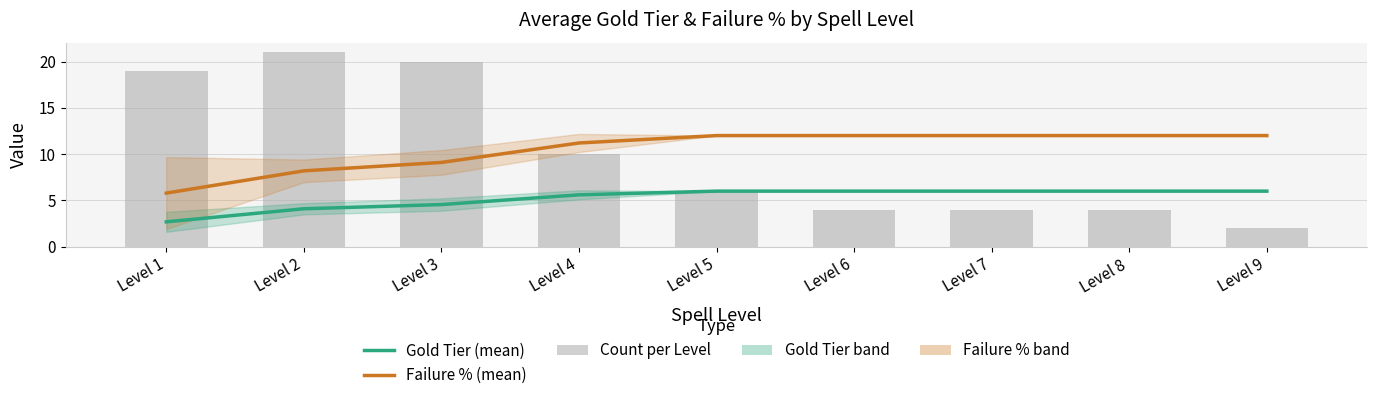

What is the difference between the maximum and second lowest values in the Failure % (mean) series?

3.8